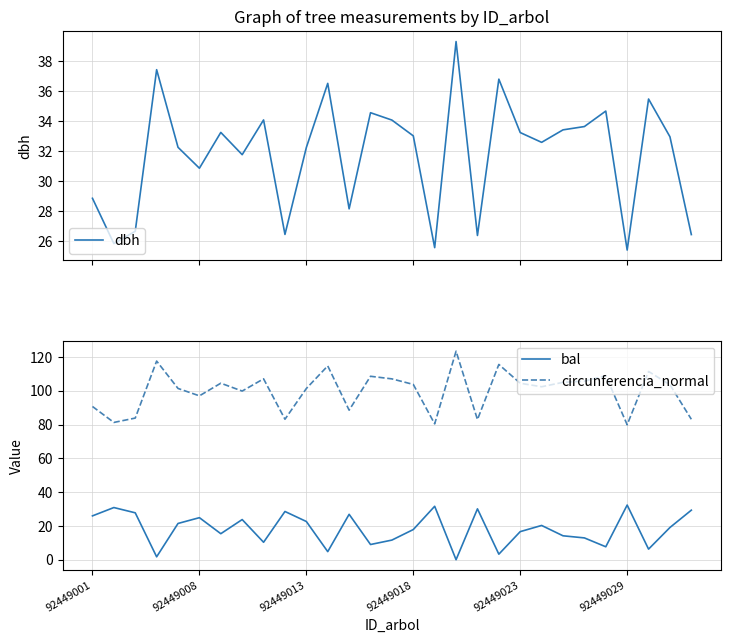

True or false: bal and circunferencia_normal cross at least once.

False